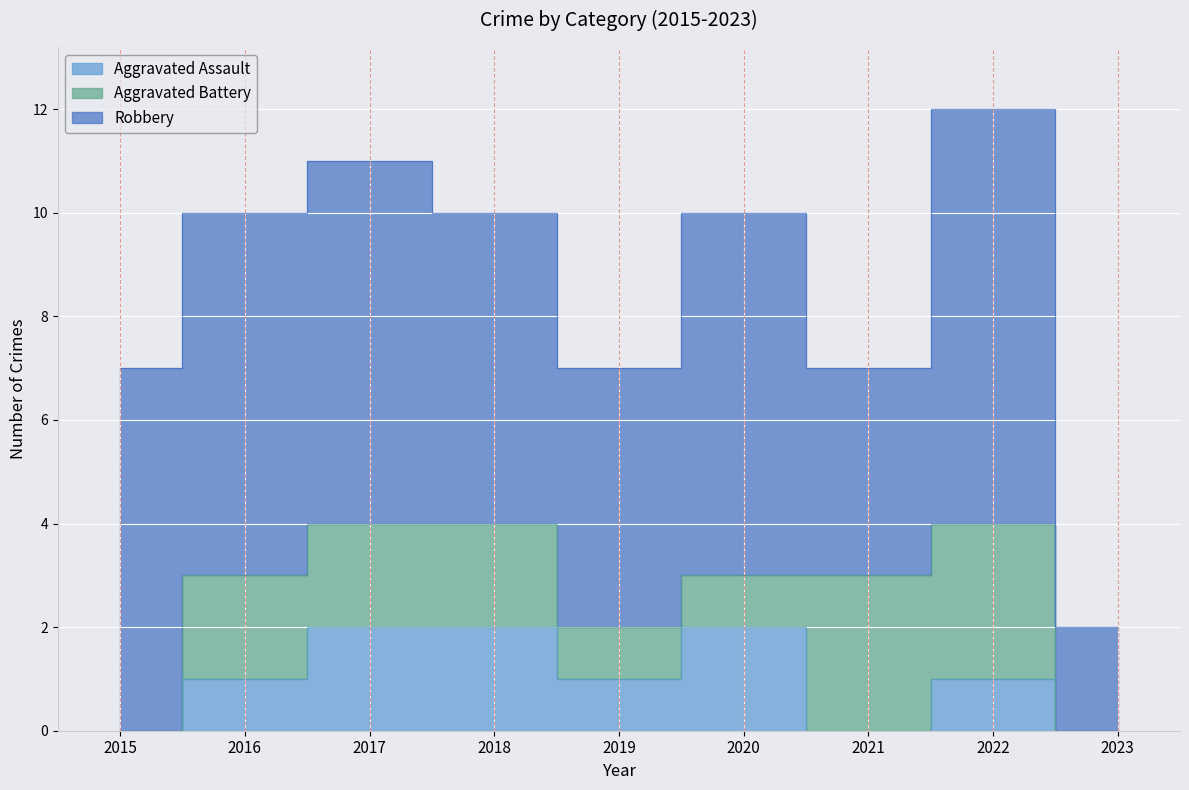

What are all the series names shown in the legend?

Aggravated Assault, Aggravated Battery, Robbery